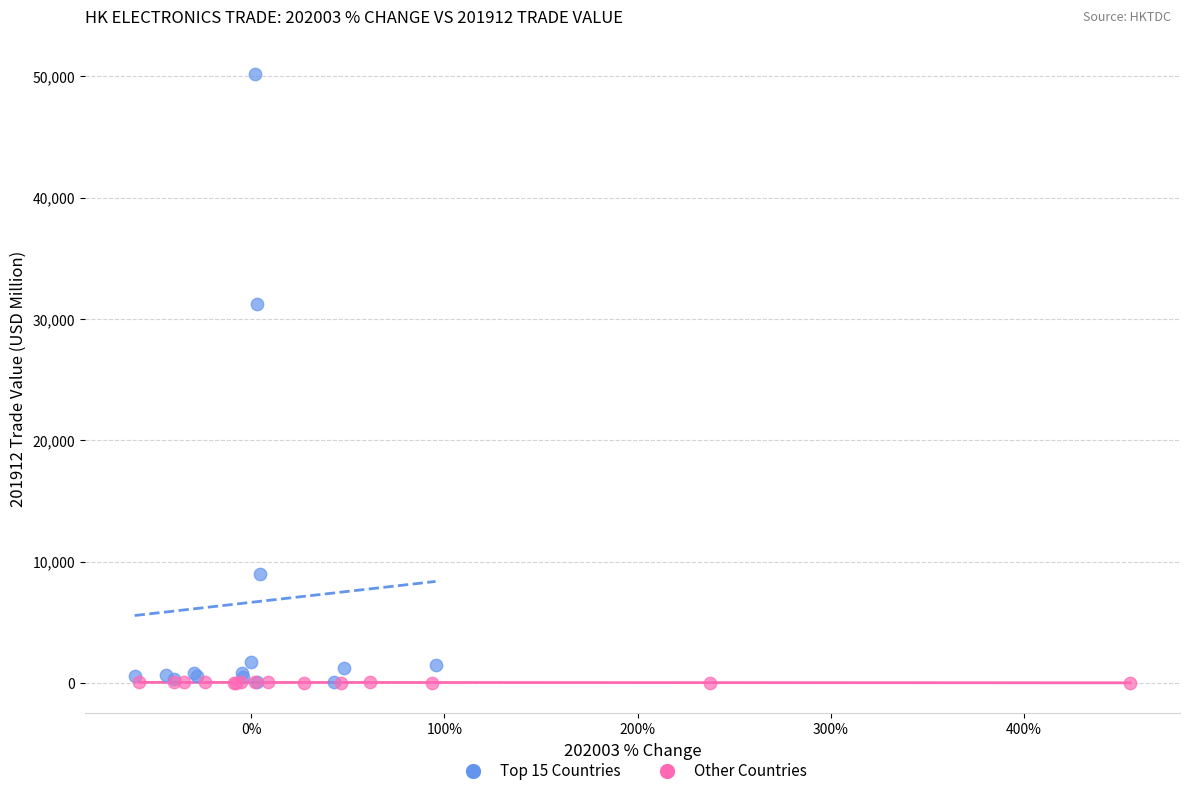

What are all the series names shown in the legend?

Top 15 Countries, Other Countries